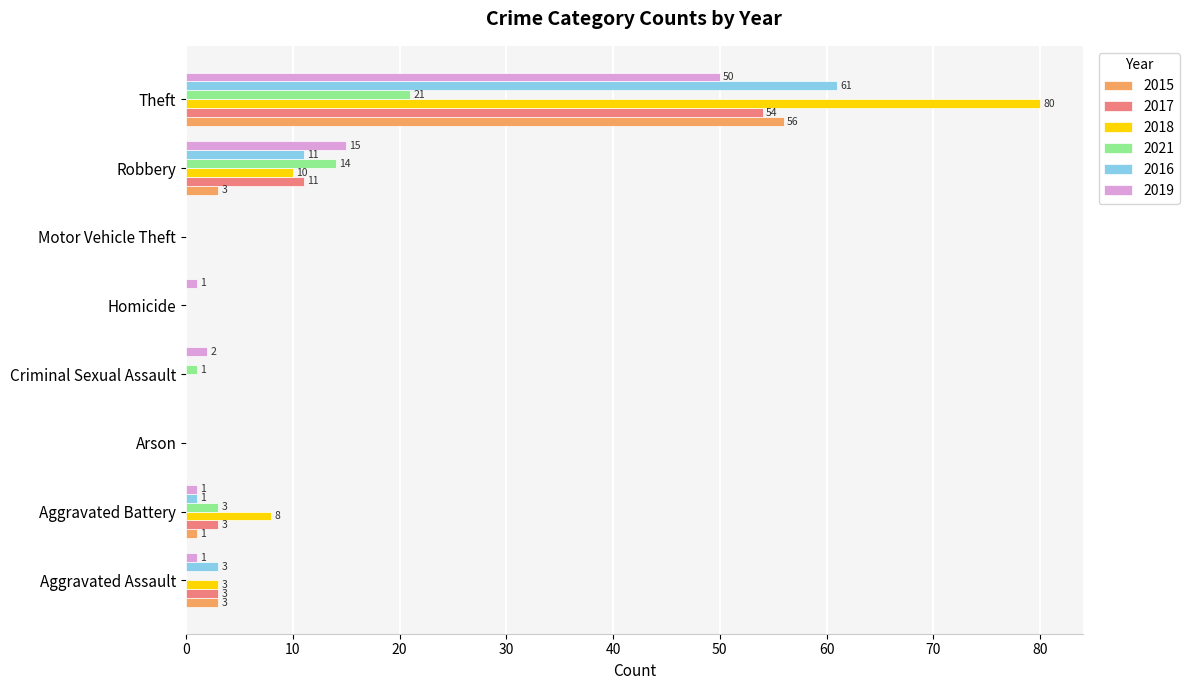

Is it true that 2019 equals 25 at Arson?

False